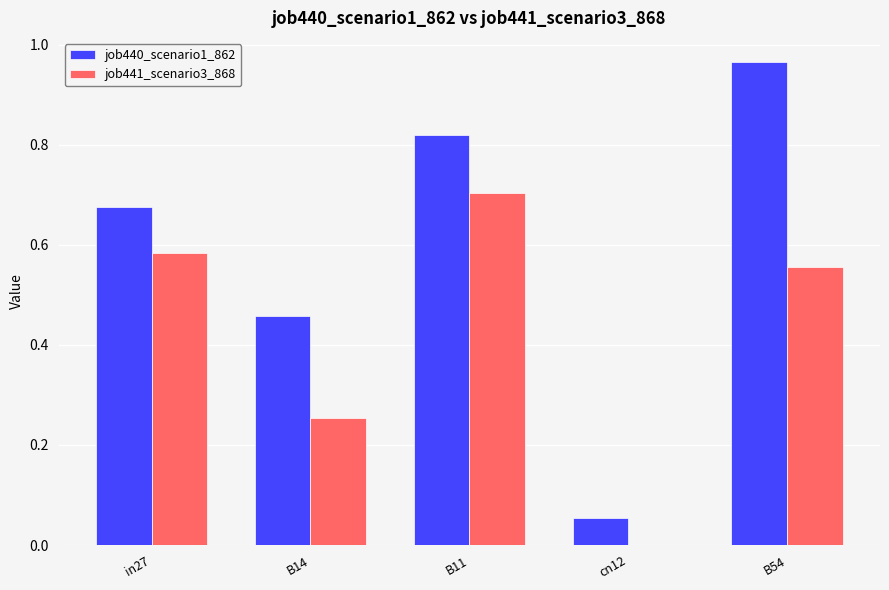

Is the value of job440_scenario1_862 at B11 greater than the value of job441_scenario3_868 at B11?

Yes